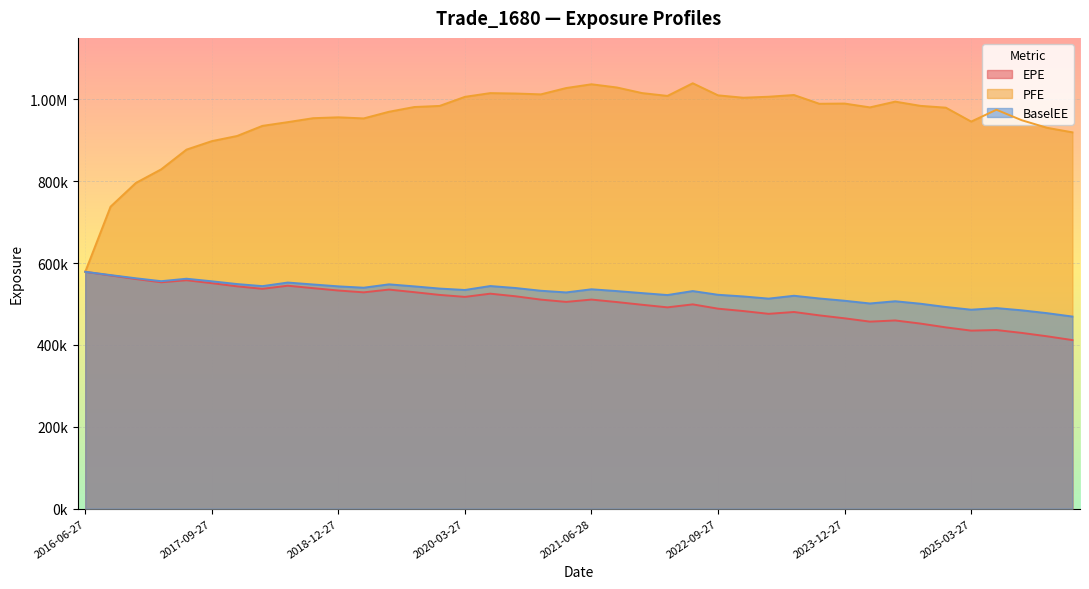

What is the difference between the second highest and second lowest values in the PFE series?

299008